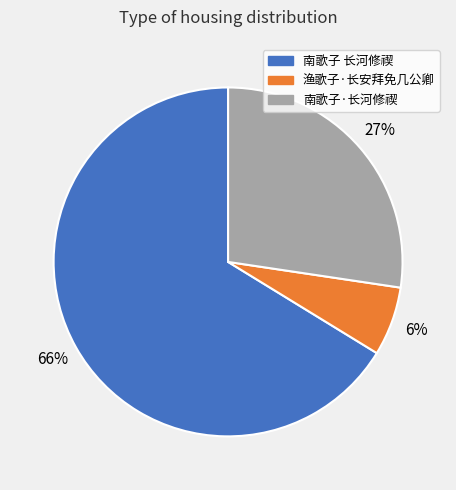

Is it true that 南歌子·长河修禊 is 27% of the pie?

True